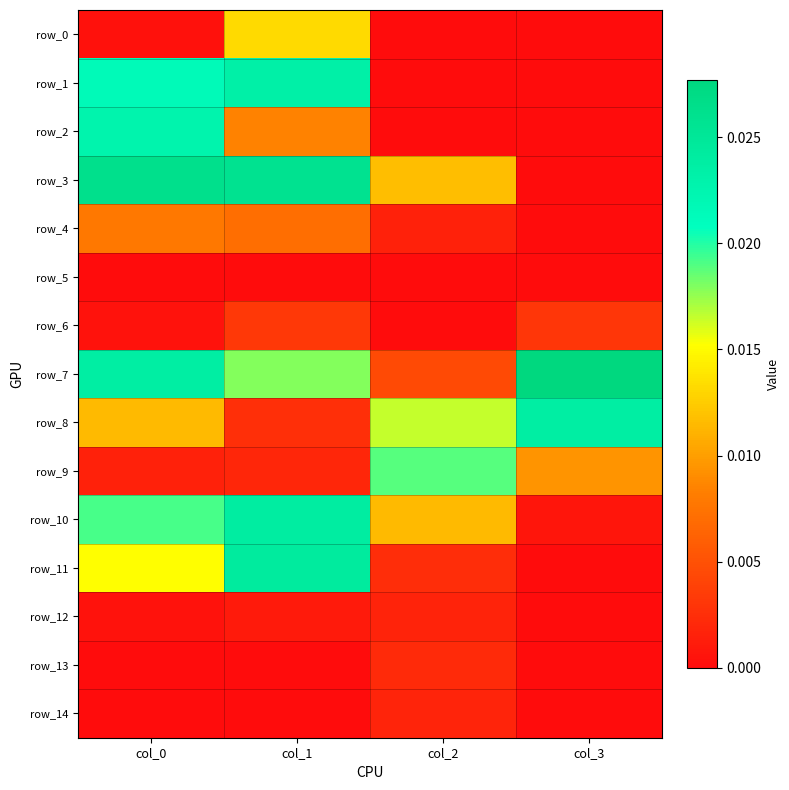

True or false: row_11 has a value of 0.0 at col_1.

True